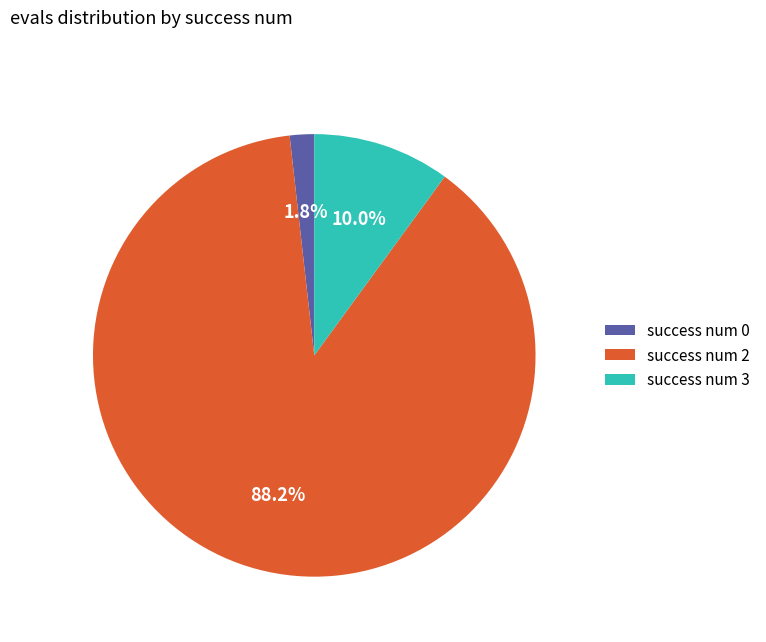

How many segments does this pie chart have?

3